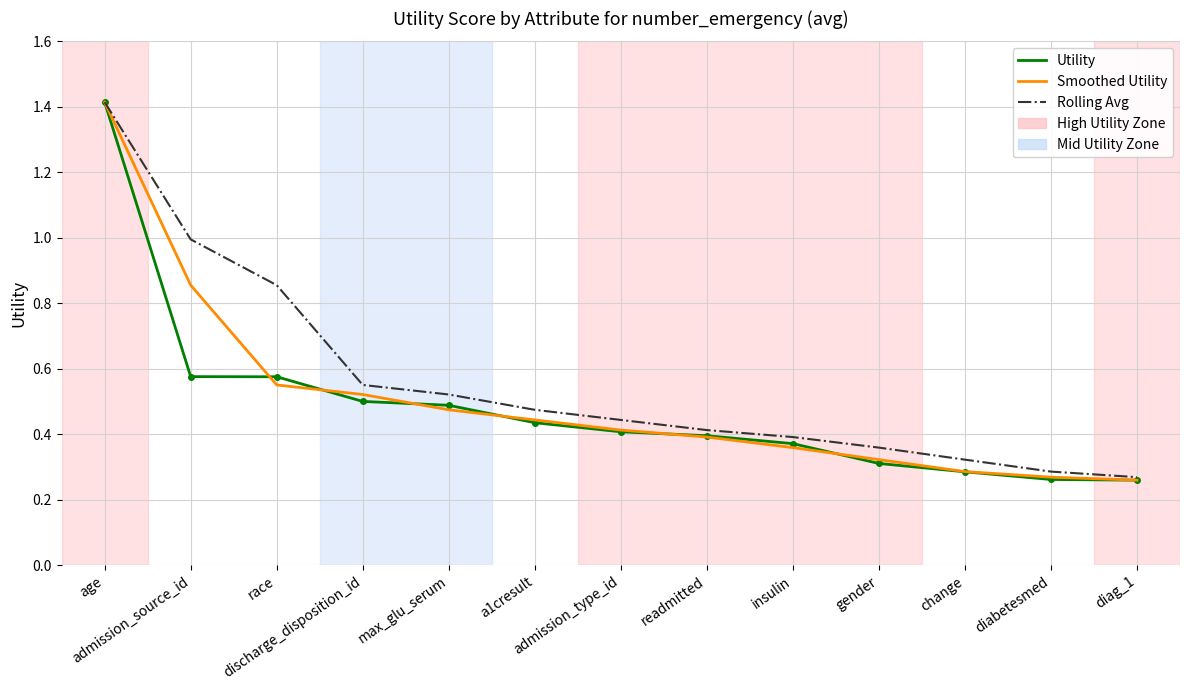

What is the maximum value shown in the chart?

1.4